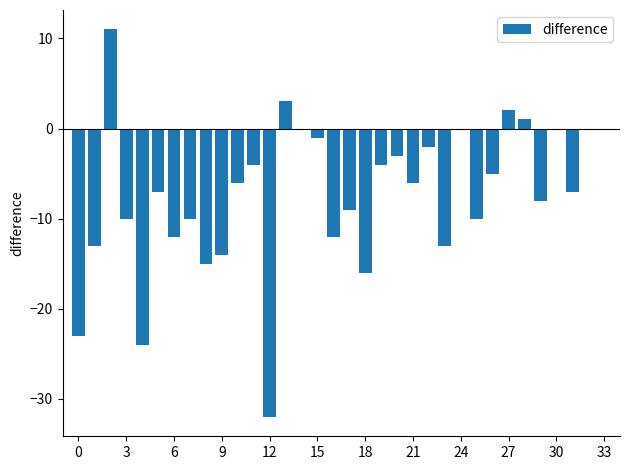

What is the sum of all values?

-249